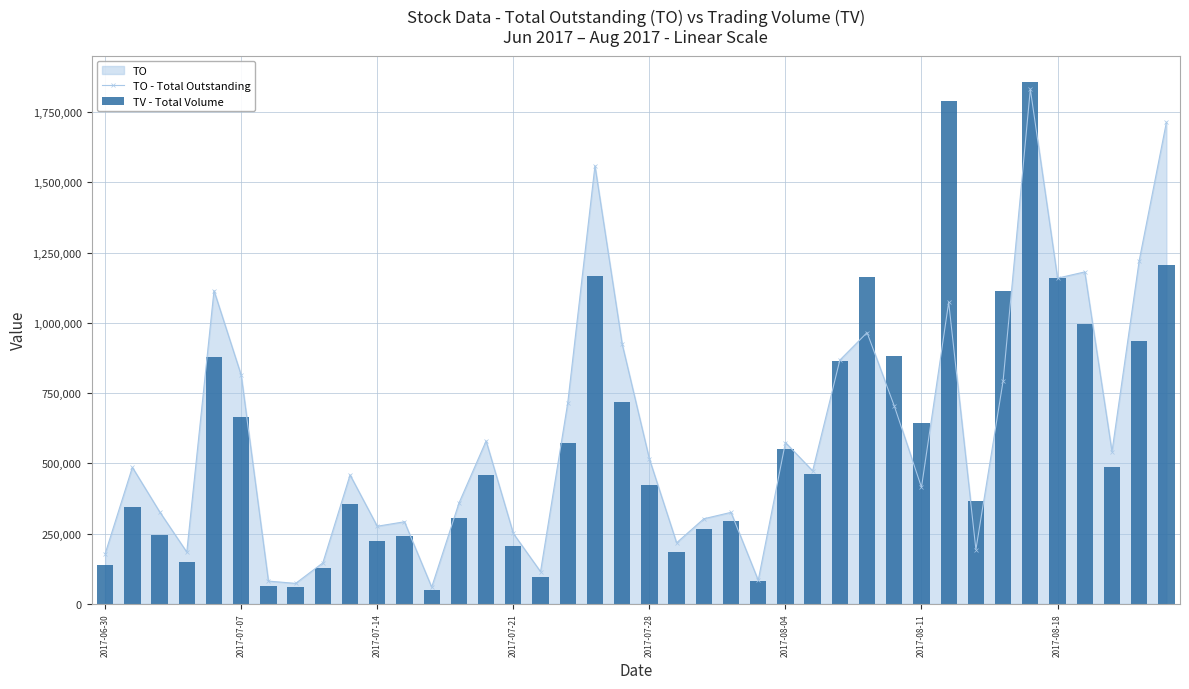

At which category is the sum across all series the highest?

34